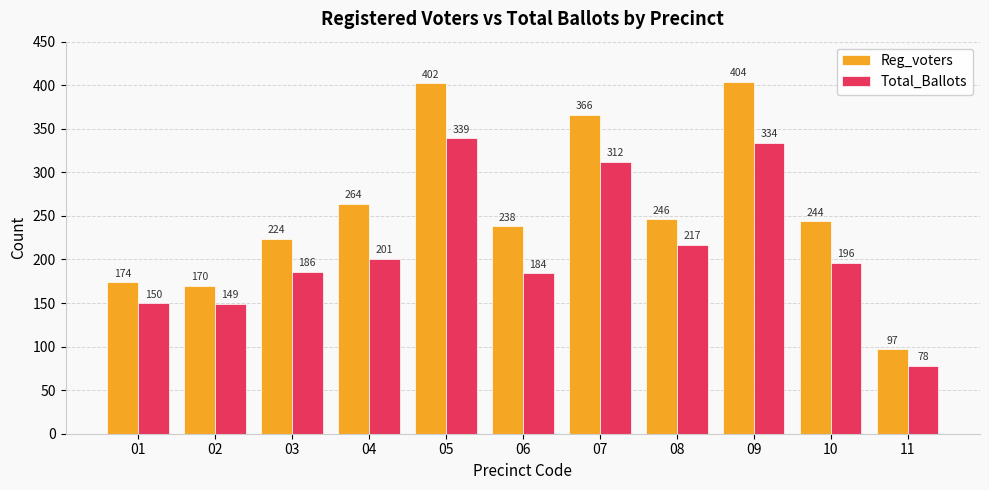

At 03, list the series in order from largest to smallest.

Reg_voters, Total_Ballots